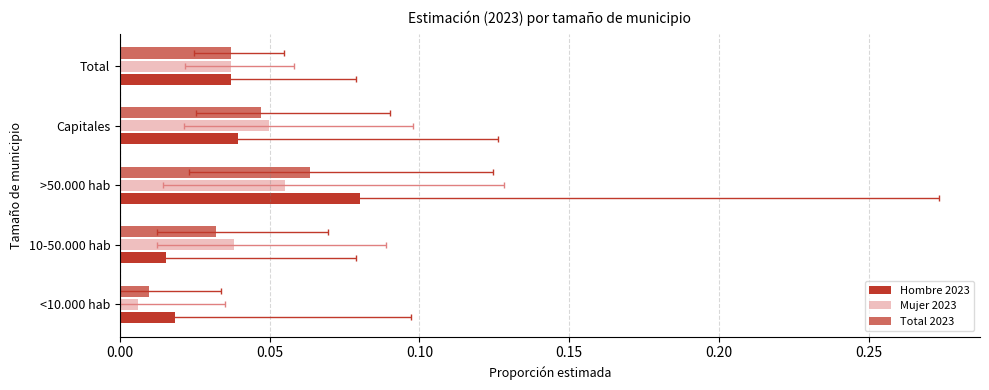

What is the maximum value for Total 2023?

0.1